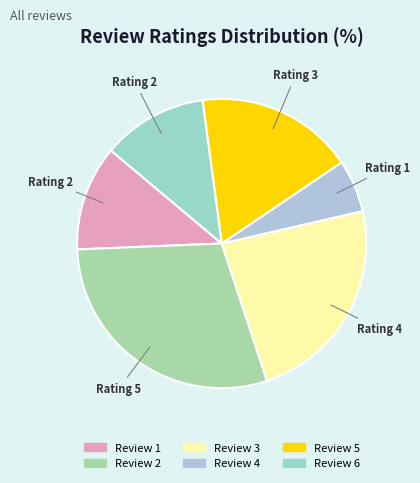

To the nearest percent, what is the average slice percentage?

17%